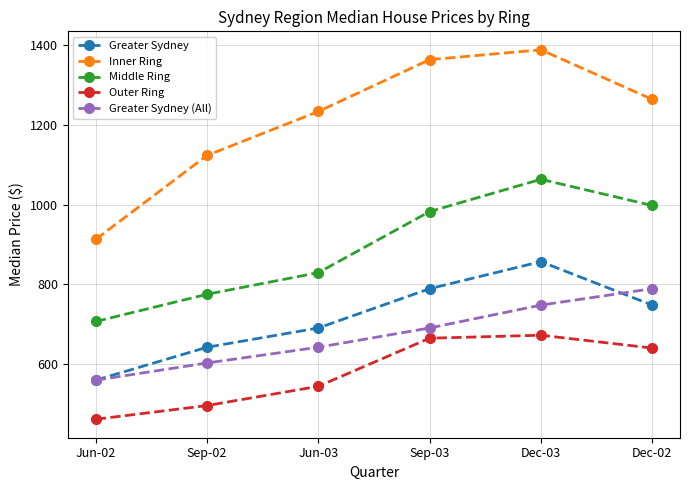

Which series has the largest range (max minus min)?

Inner Ring